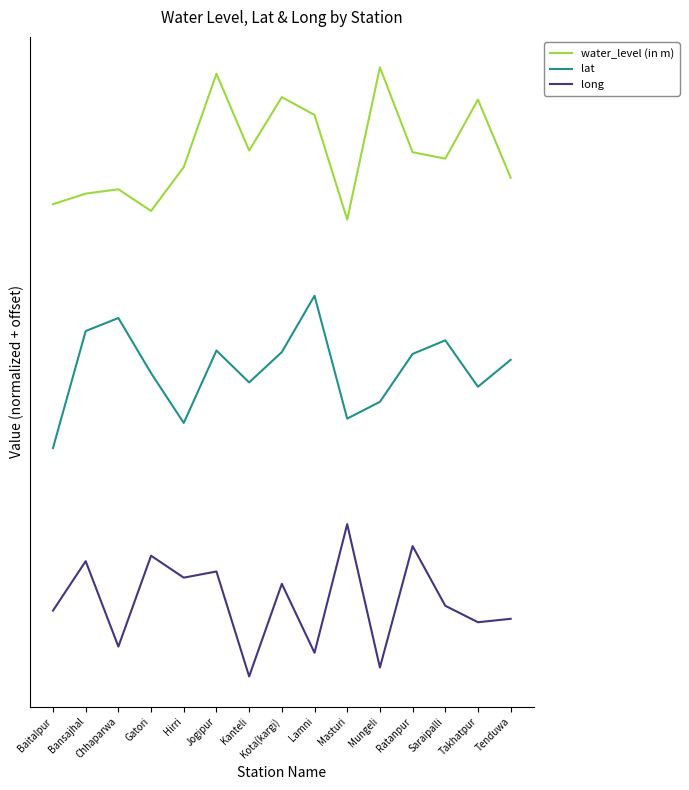

What is the difference between the maximum and second lowest values in the lat series?

0.8